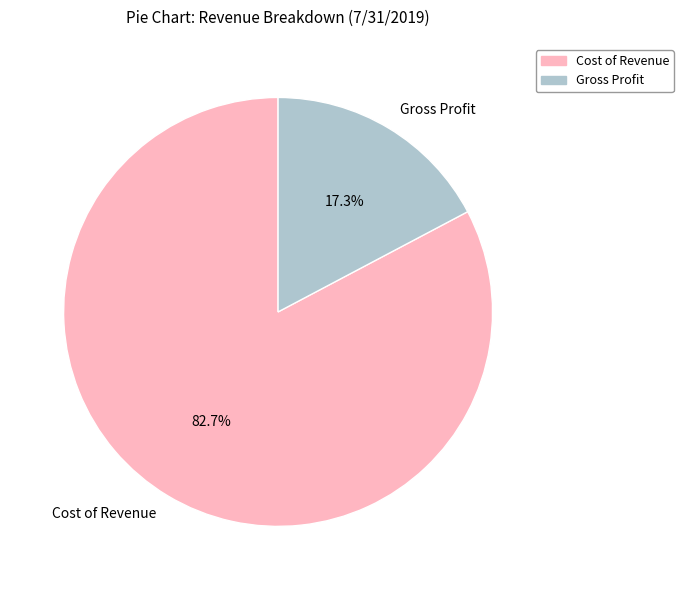

The Gross Profit slice represents 17% of the pie. True or false?

True